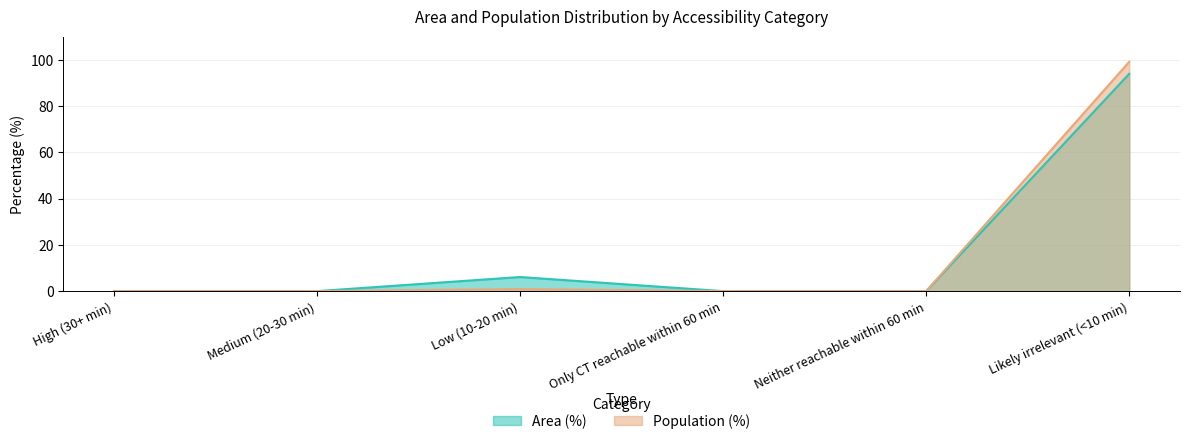

What is the difference between the maximum and minimum values in the Area (%) series?

93.9